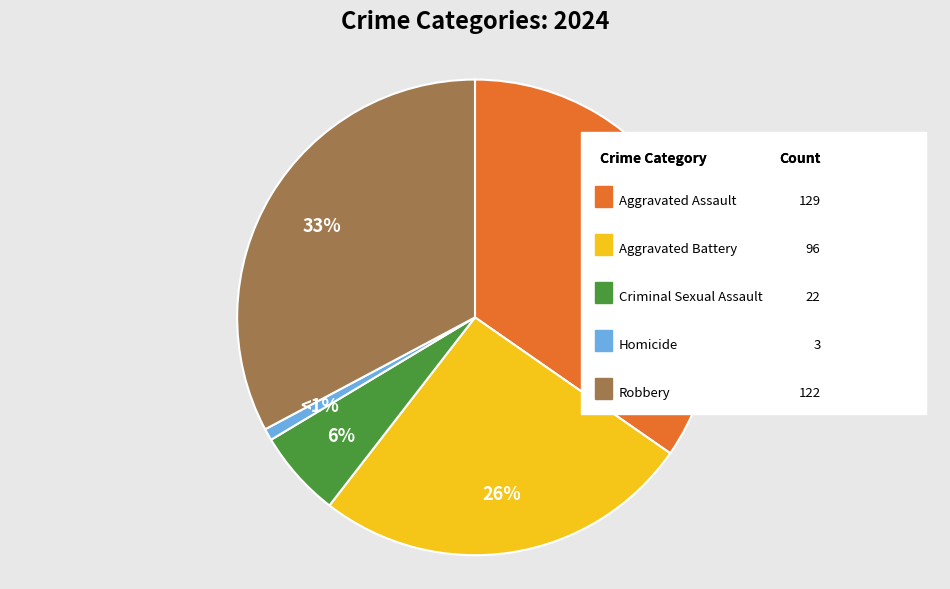

To the nearest percent, what is the difference between the largest and smallest slice percentages?

34%